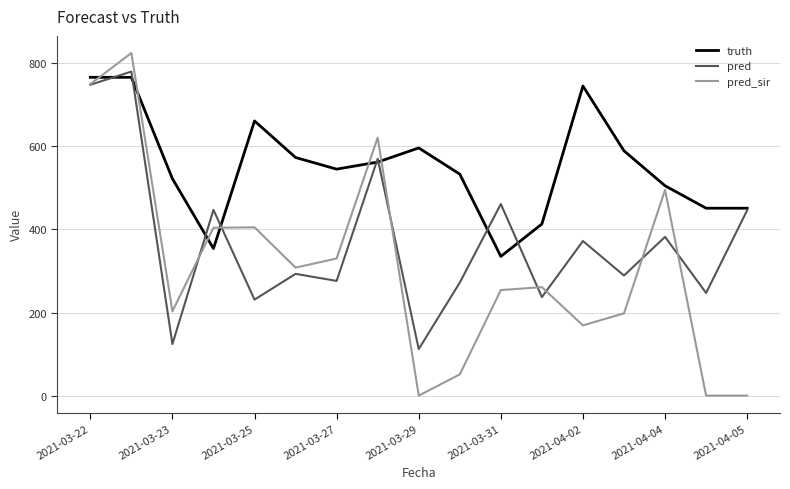

Which series has the widest spread of values?

pred_sir